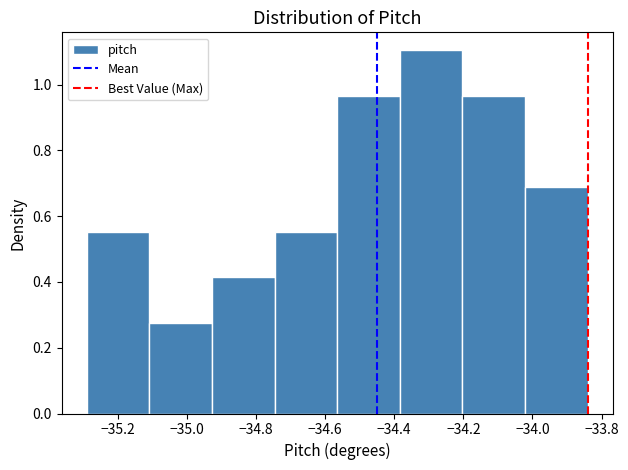

Which range on the x-axis has the tallest bar?

-34.38 to -34.20